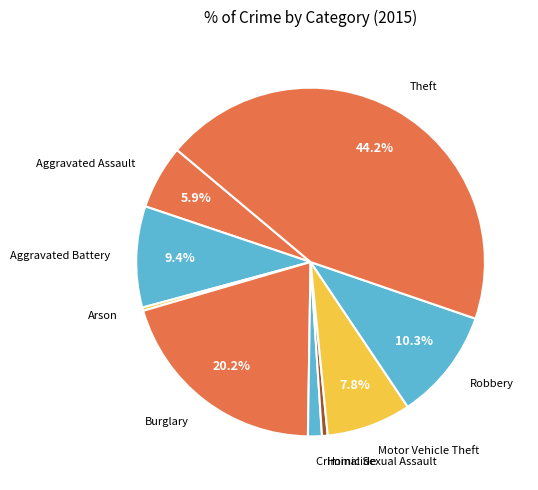

Which slice is the largest?

Theft